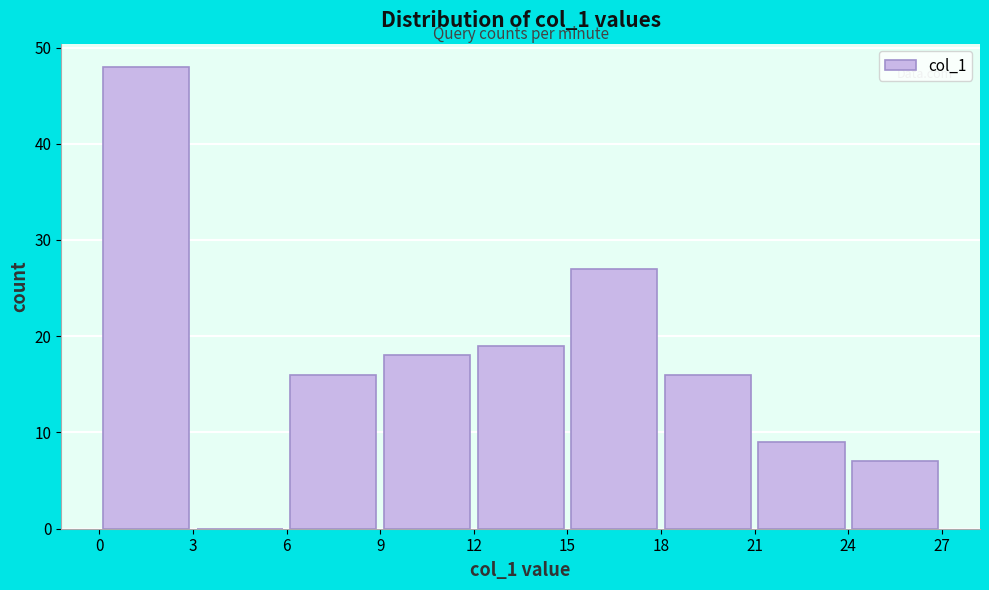

What is the height of the bar covering 6 to 9 on the x-axis? The values are not printed on the chart, so give them approximately, as read against the axis.

16